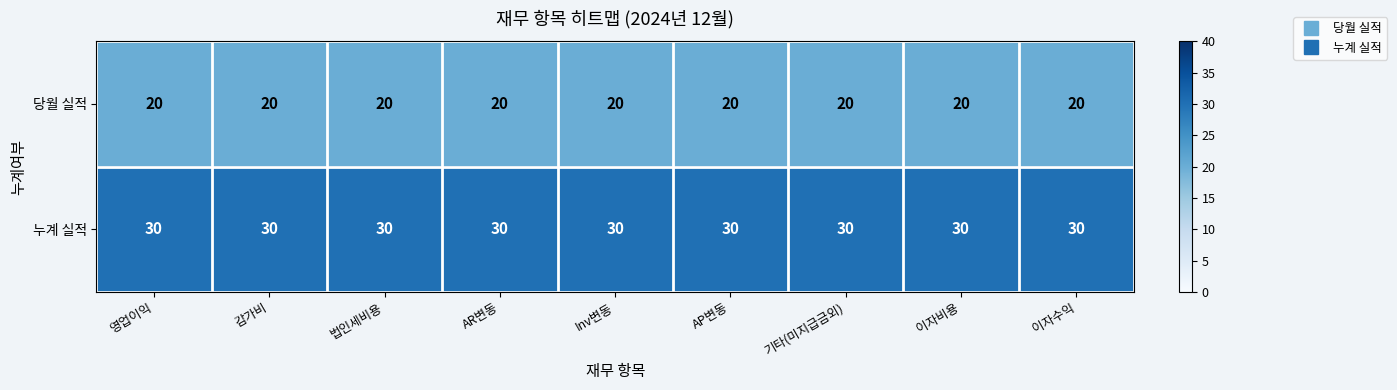

Which series has the largest total across all categories?

누계 실적